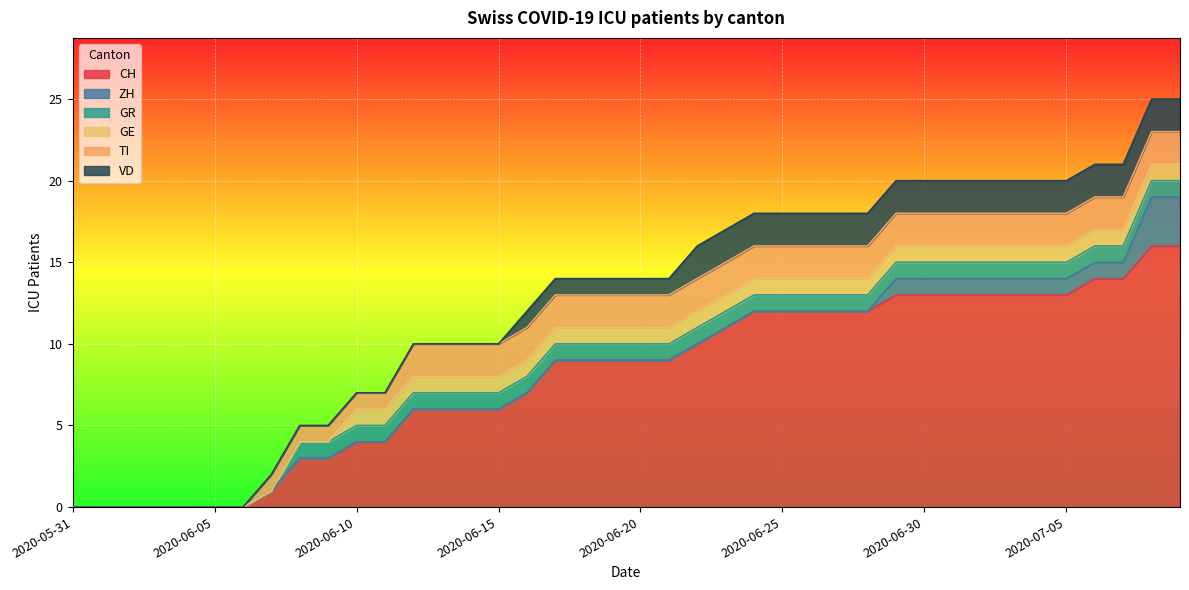

What position from the right is 2020-05-31?

40